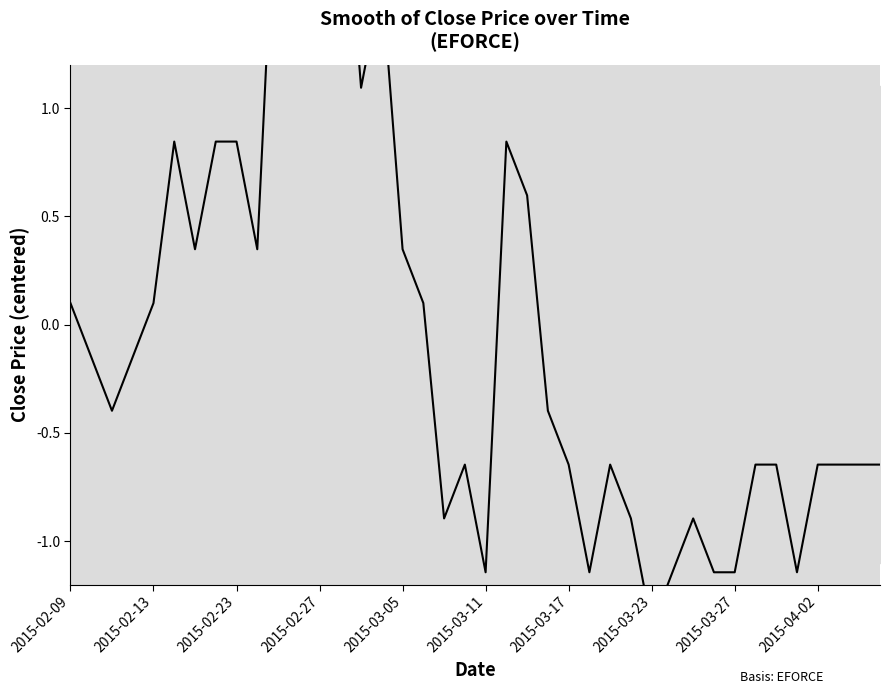

Does the chart have visible grid lines?

No